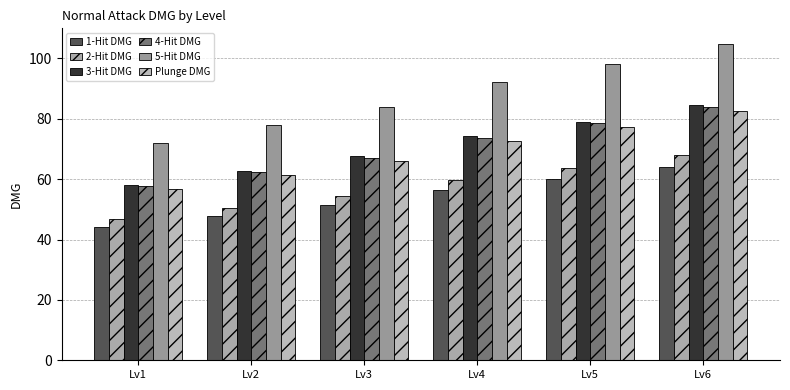

What are all the series names shown in the legend?

1-Hit DMG, 2-Hit DMG, 3-Hit DMG, 4-Hit DMG, 5-Hit DMG, Plunge DMG